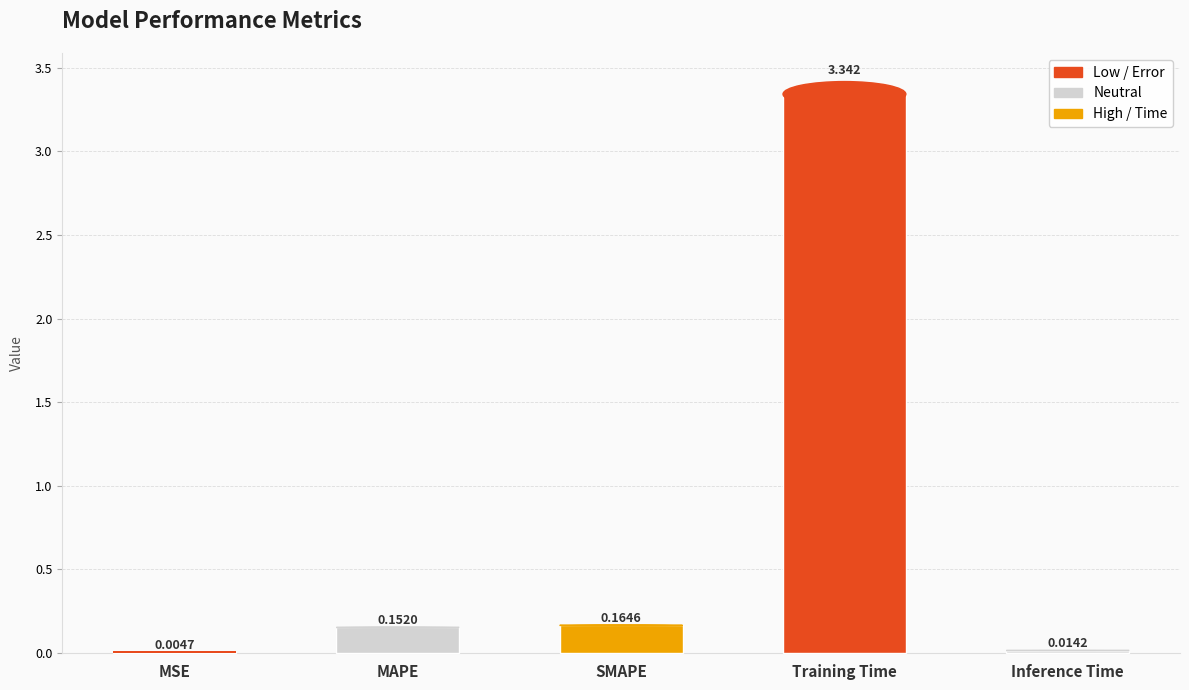

Where is the data nearest to the value 1?

SMAPE